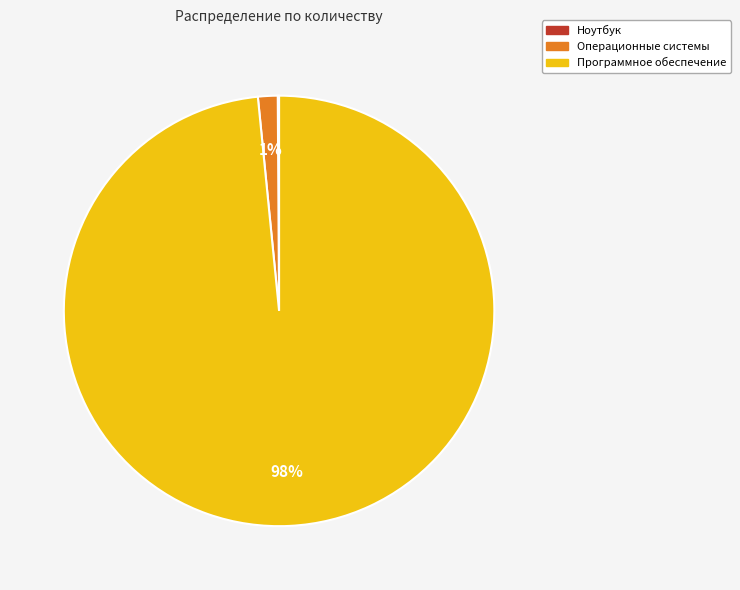

To the nearest percent, what percentage of the pie is Операционные системы?

1%